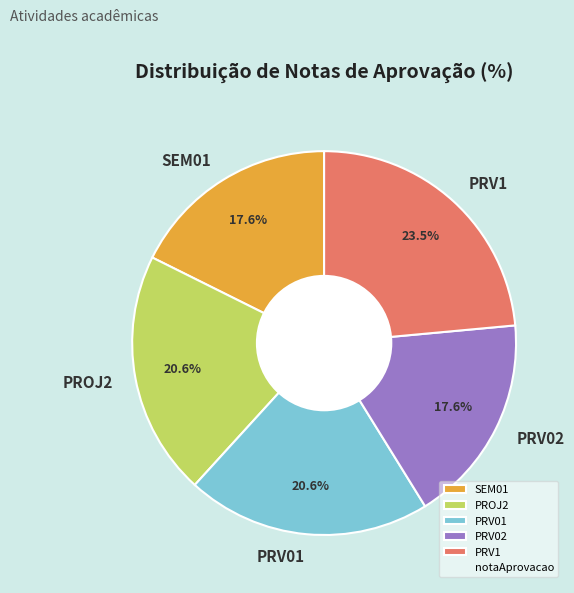

Is it true that PRV1 is 9% of the pie?

False